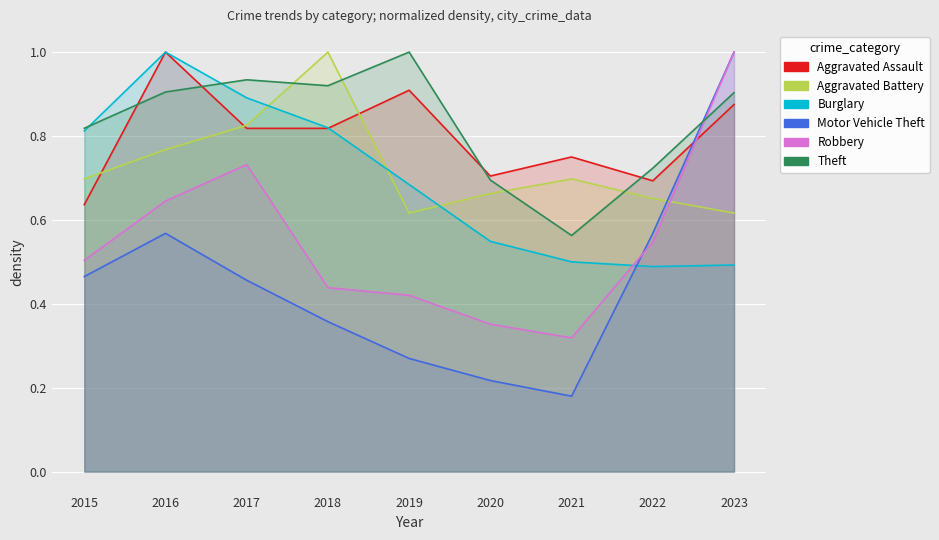

What is the average value of the Theft series?

0.8